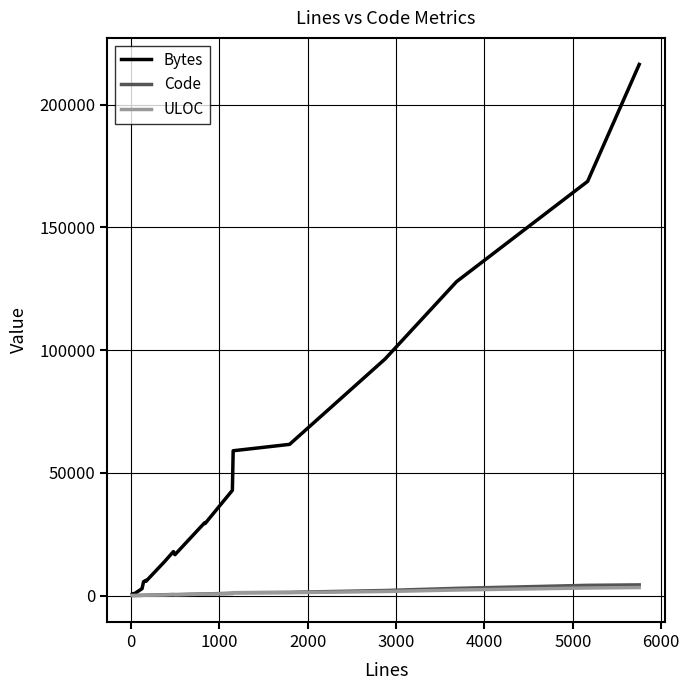

Which series has the widest spread of values?

Bytes